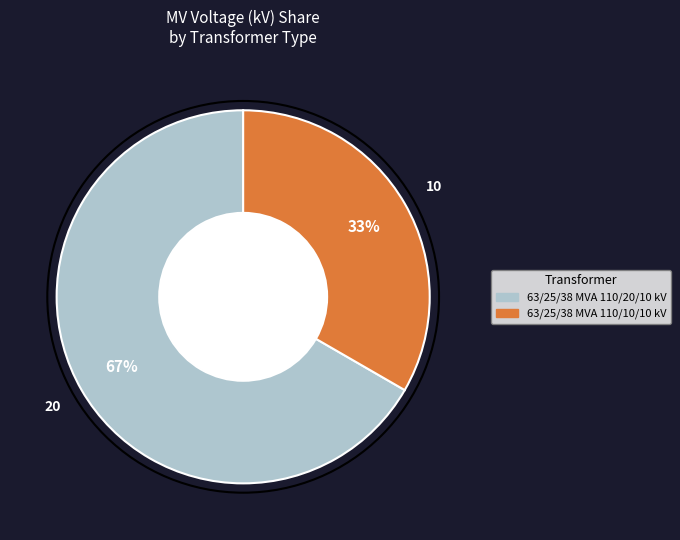

Which has a higher value, 63/25/38 MVA 110/10/10 kV or 63/25/38 MVA 110/20/10 kV?

63/25/38 MVA 110/20/10 kV